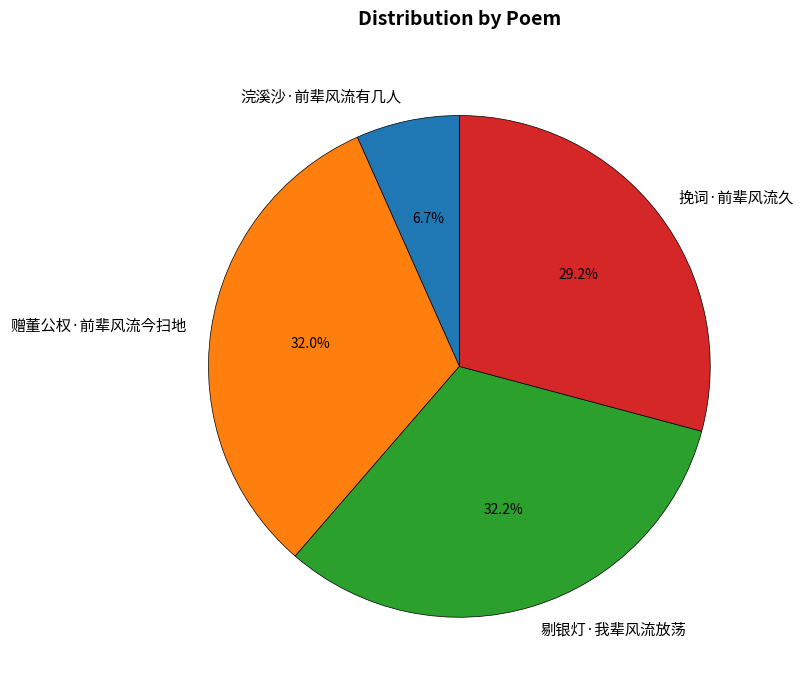

To the nearest percent, what portion does 挽词·前辈风流久 represent?

29%